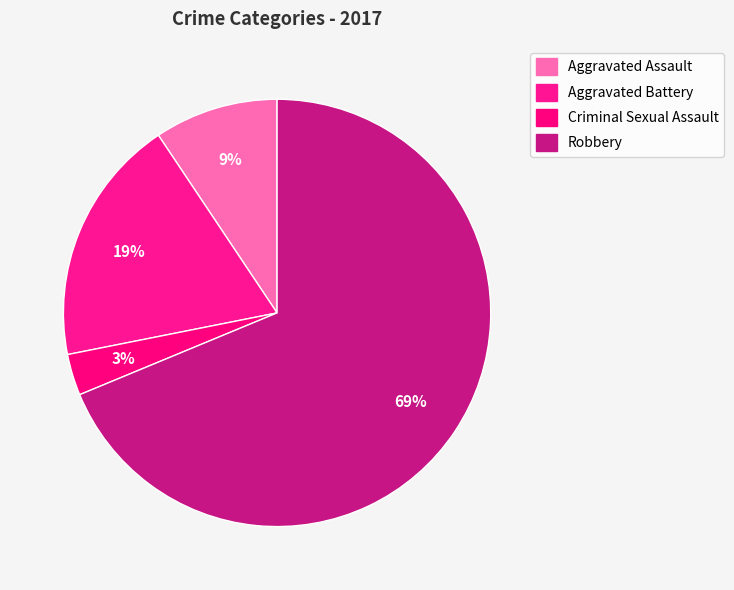

Which category accounts for the majority?

Robbery